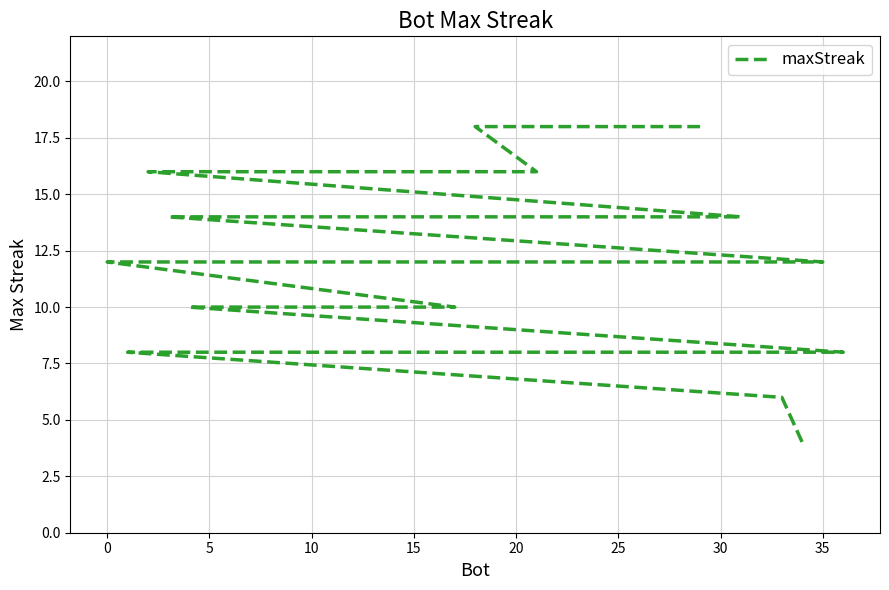

Is this an area chart (filled region under the line)?

No